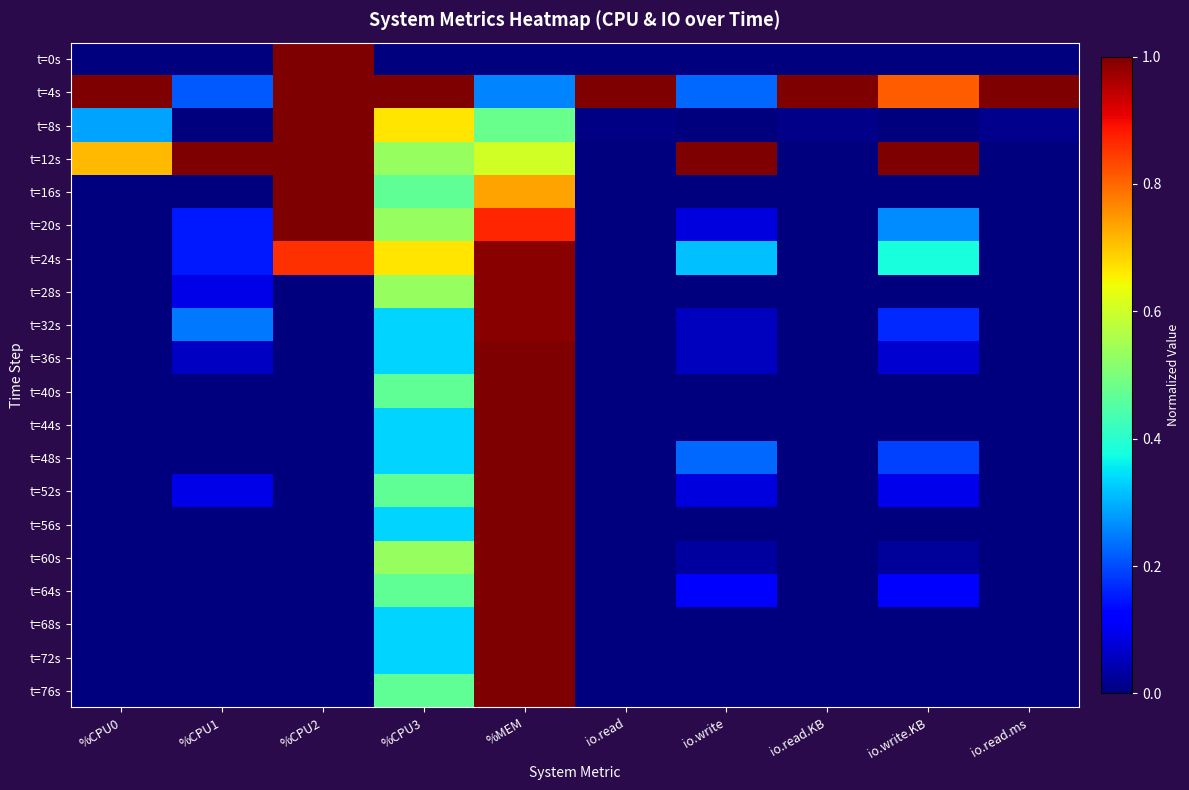

At how many categories does at least one series exceed 0?

10